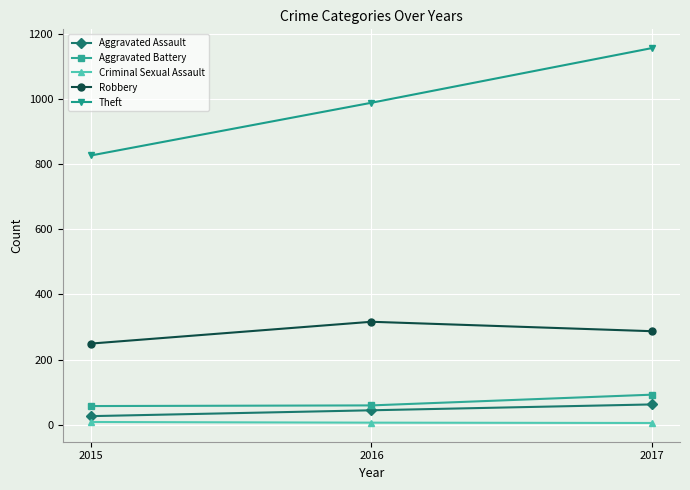

At which category is the sum across all series the highest?

2017